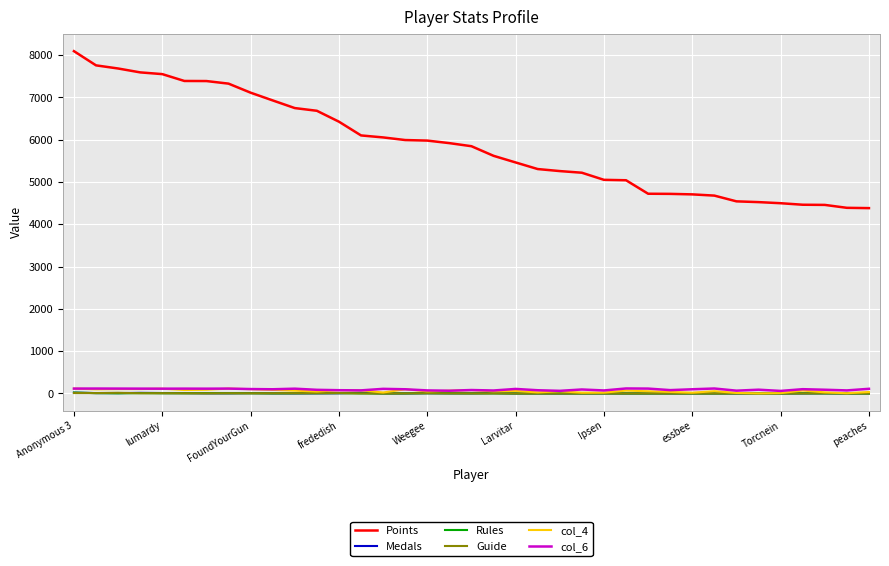

Which series has the widest spread of values?

Points